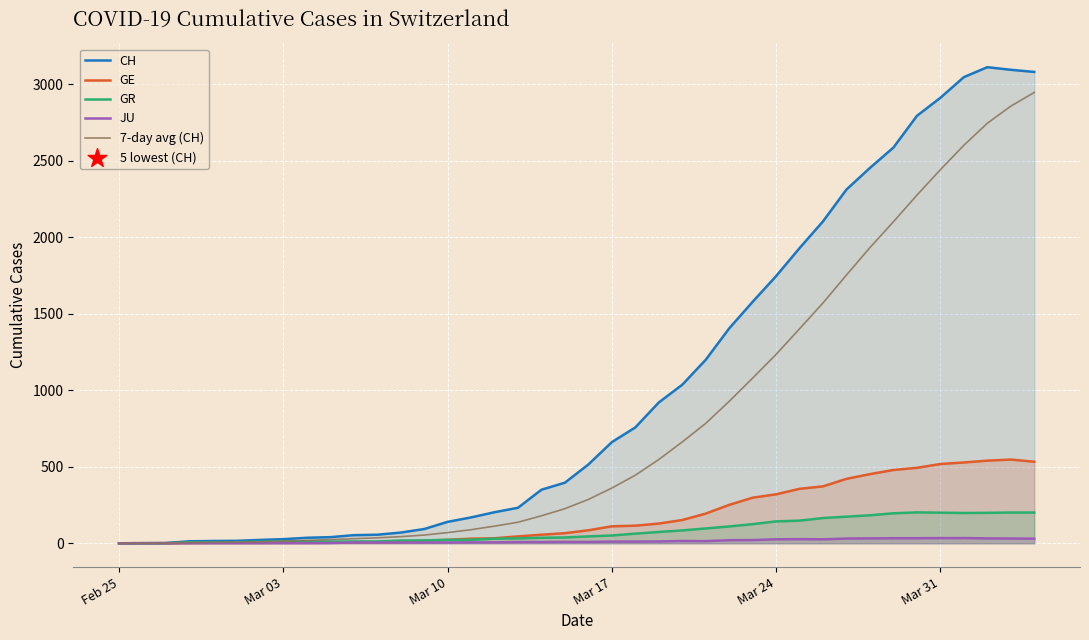

Which series reaches the minimum Y coordinate?

CH